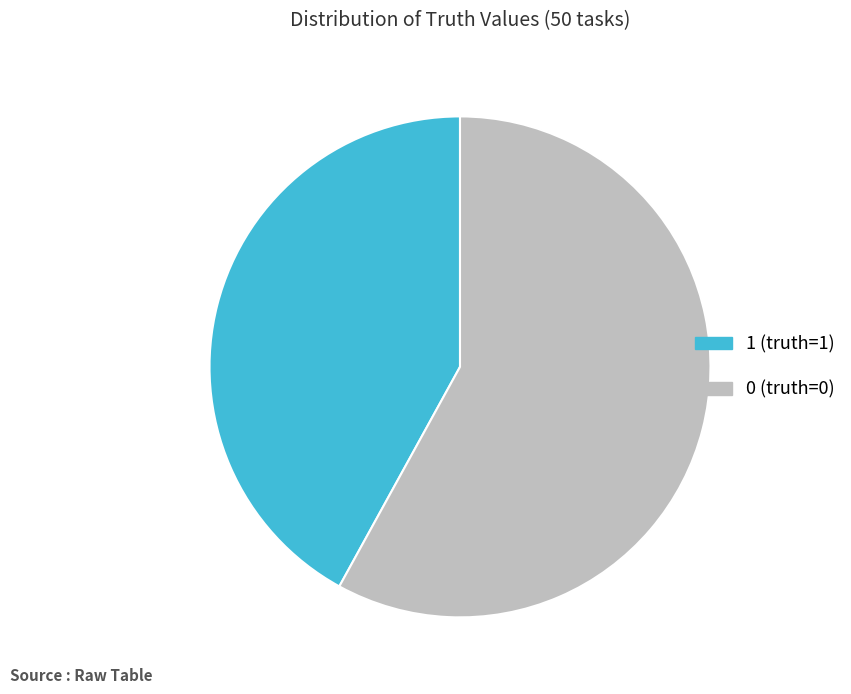

What is the ratio of the value at 1 to the value at 0?

0.7